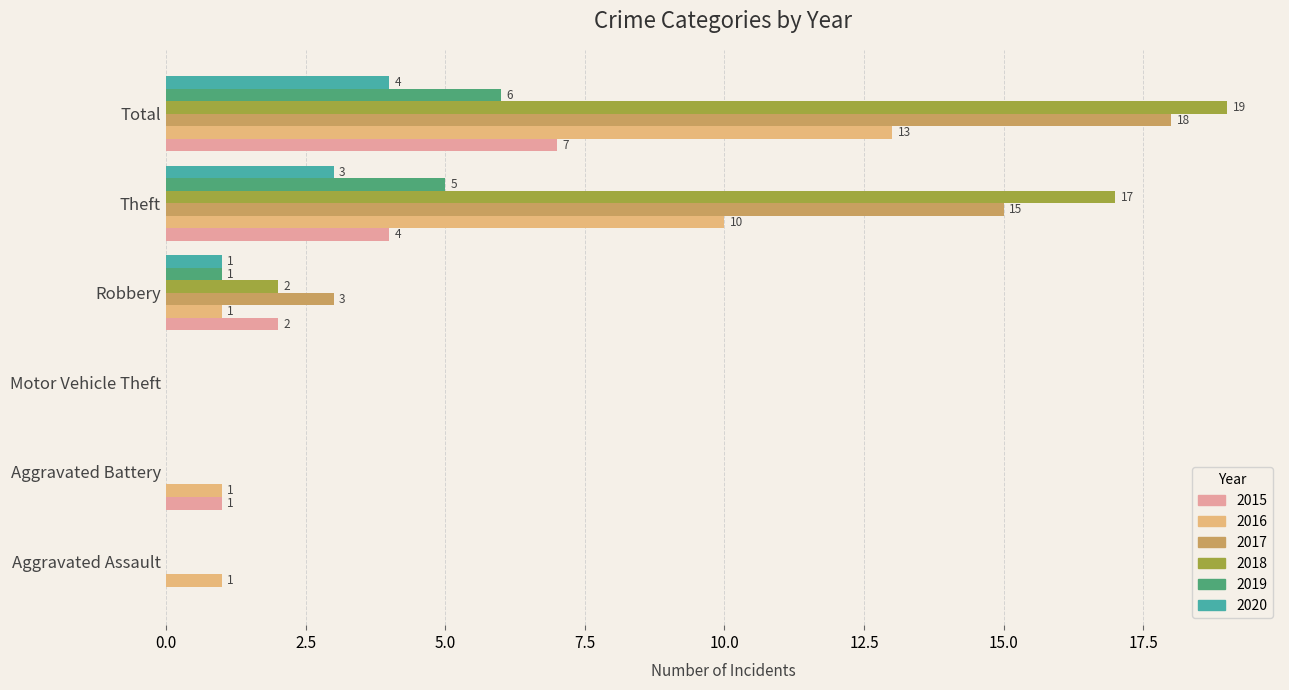

Is it true that 2018 equals 2 at Robbery?

True